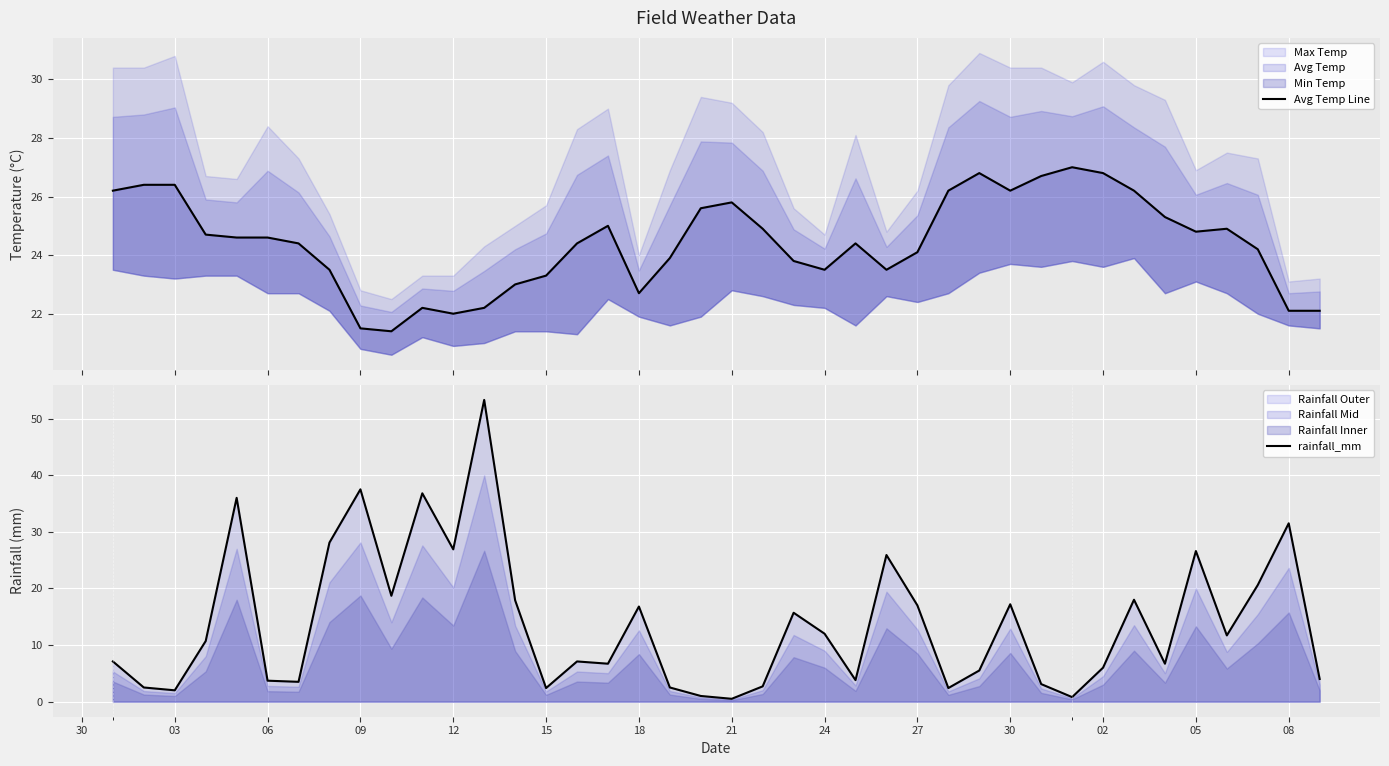

True or false: rainfall_mm has a value of 4.2 at 02.

False